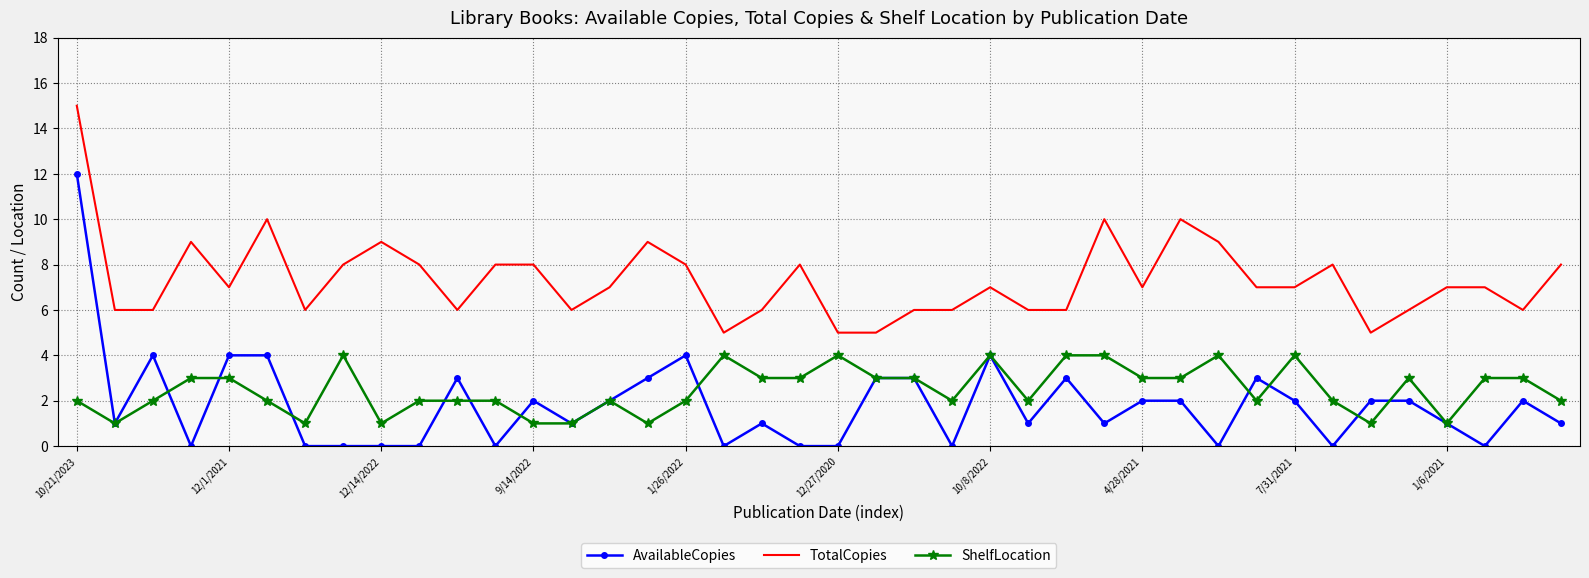

Which series has the largest total across all categories?

TotalCopies